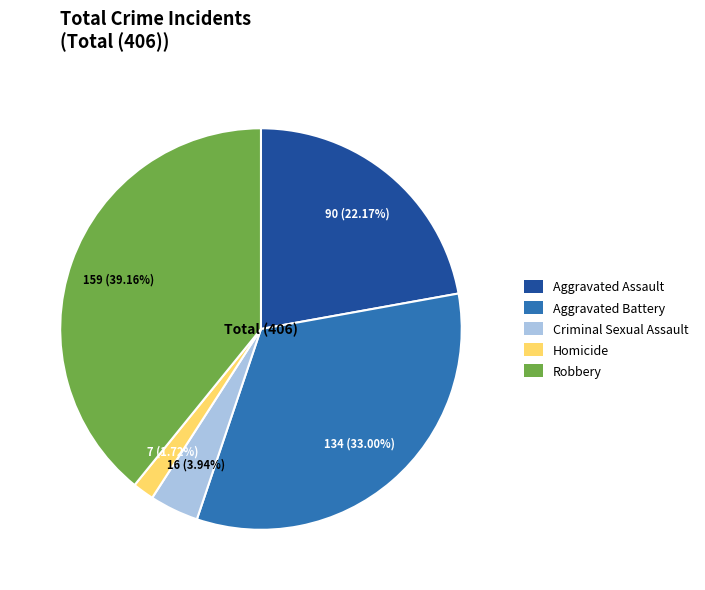

Count the number of slices in the pie.

5